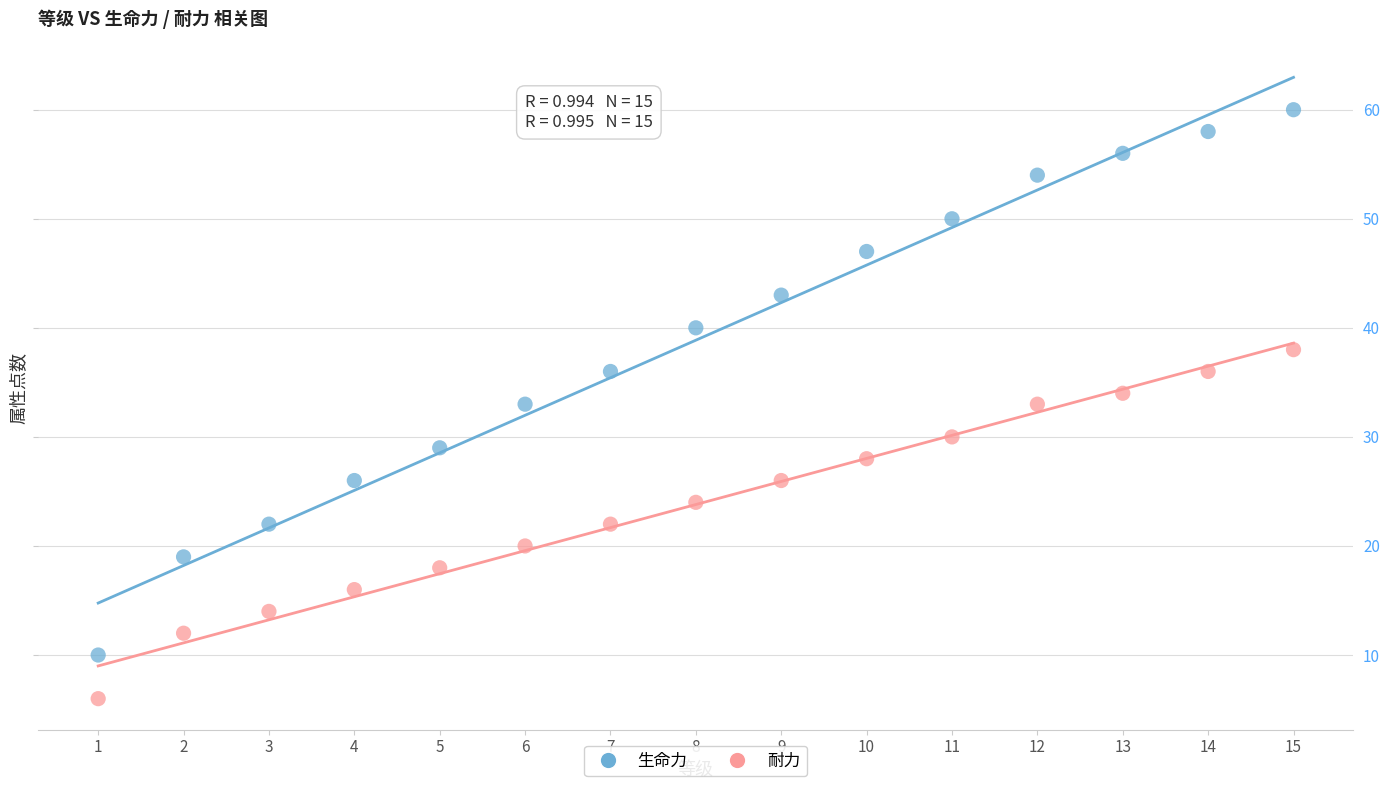

Which series reaches the maximum Y coordinate?

生命力